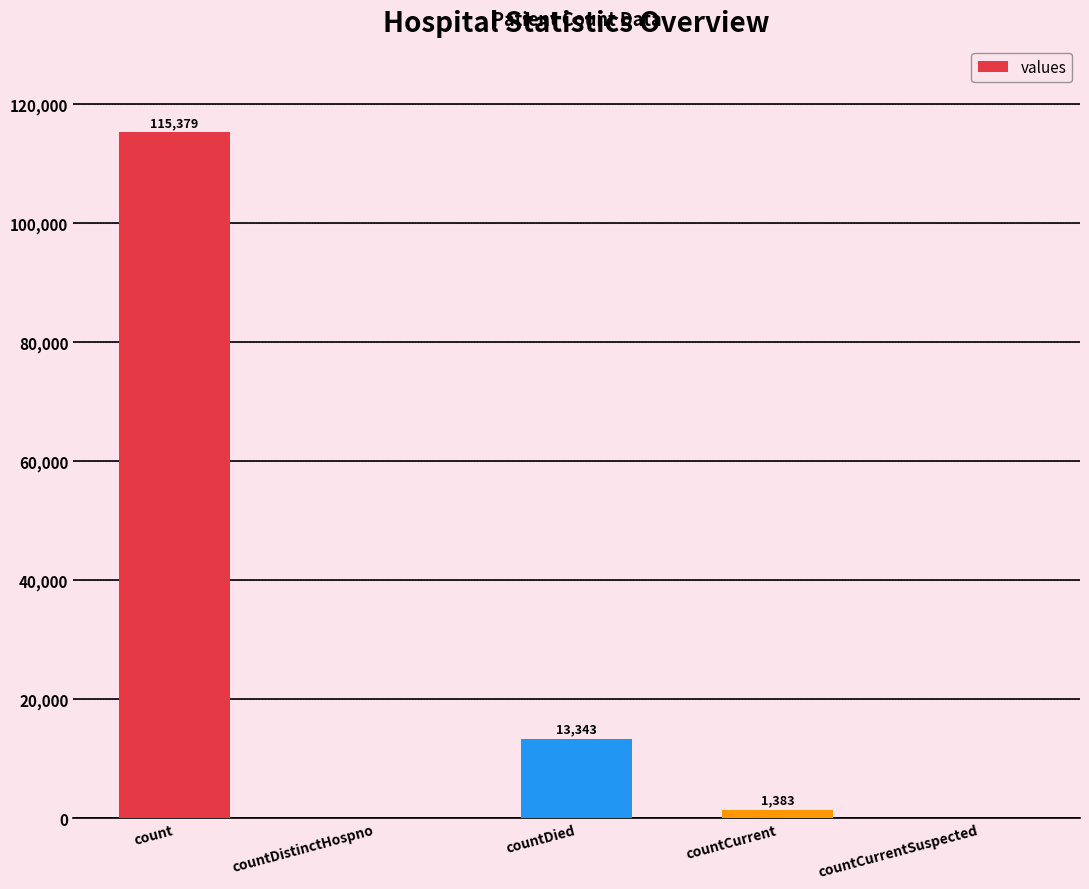

Which label corresponds to the largest value in the chart?

count